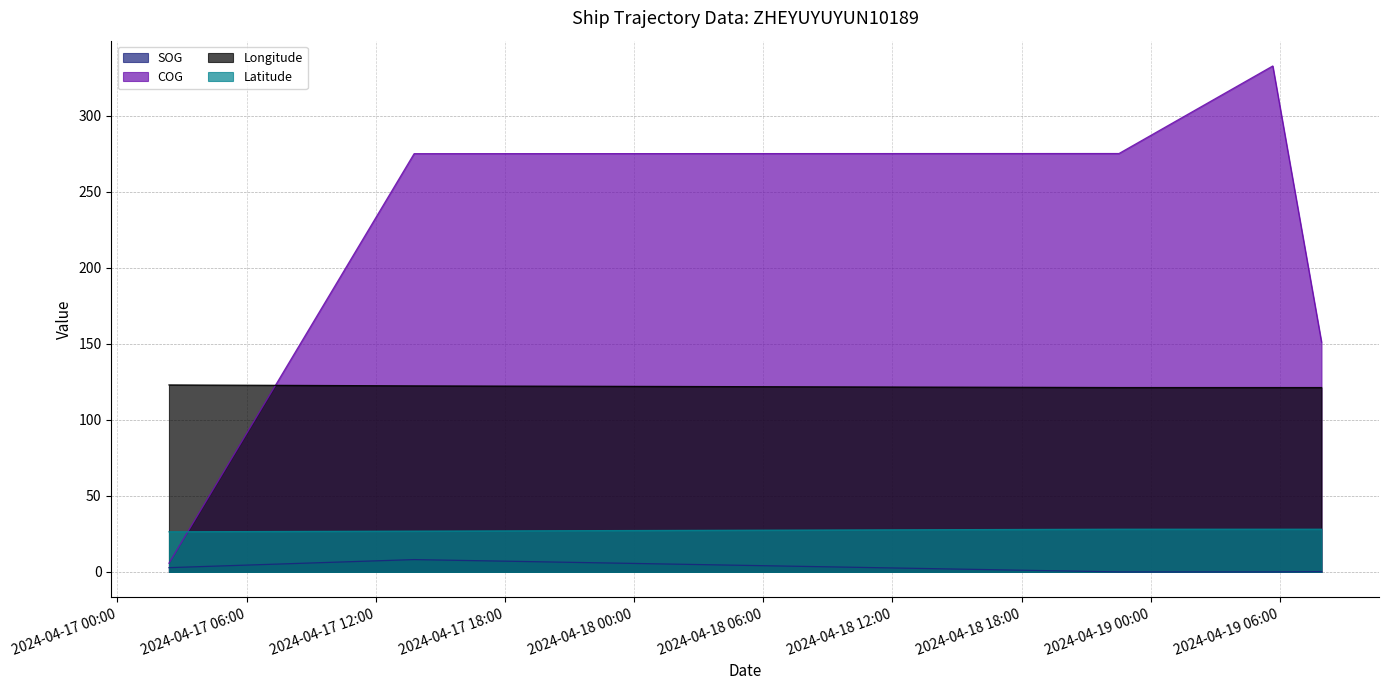

At how many categories does at least one series exceed 272?

3